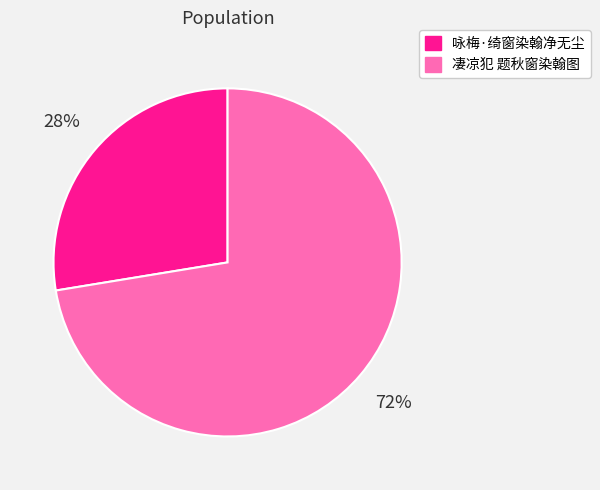

To the nearest percent, what is the average slice percentage?

50%